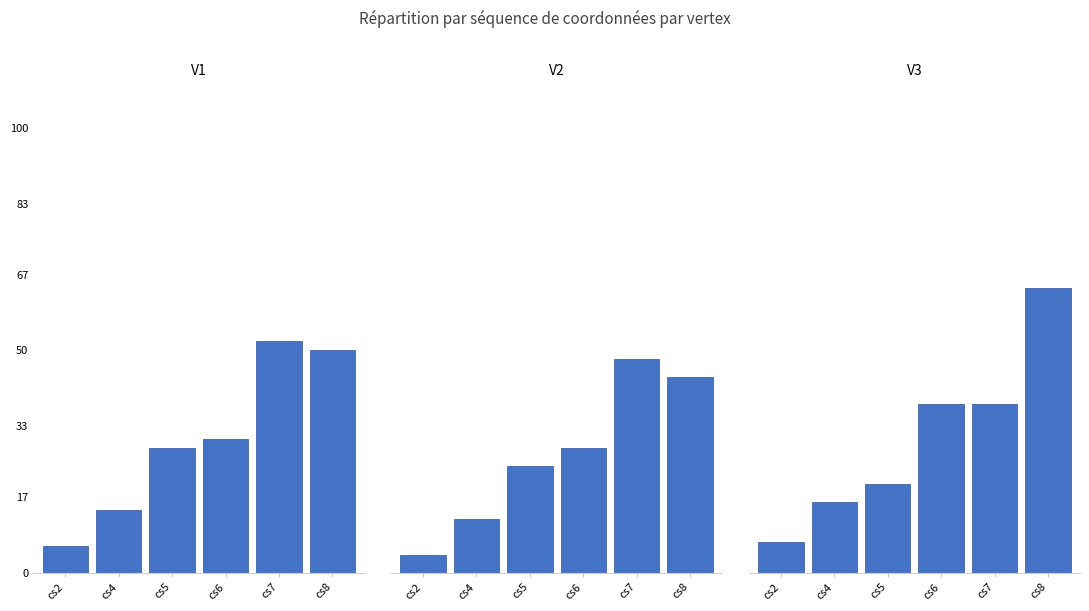

At cs7, list the series in order from smallest to largest.

V3, V2, V1